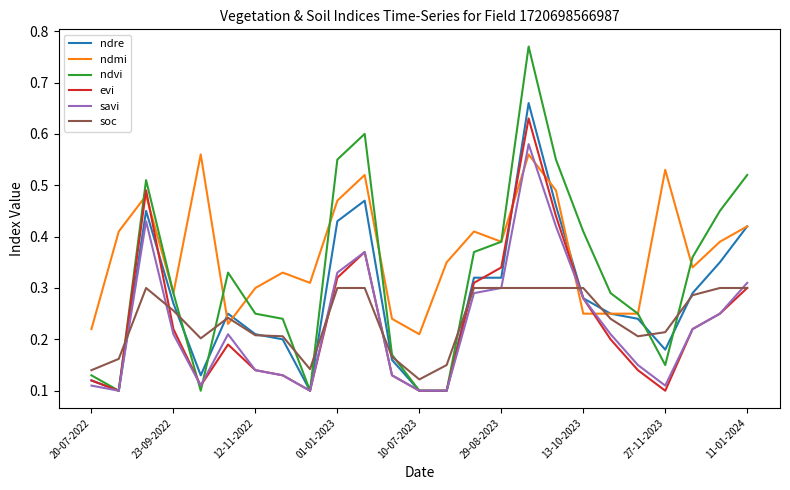

Which series has the largest range (max minus min)?

ndvi